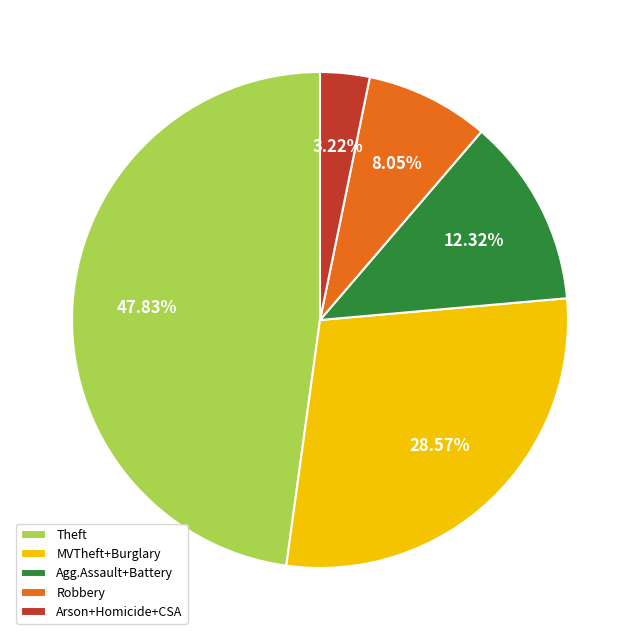

How many segments does this pie chart have?

5